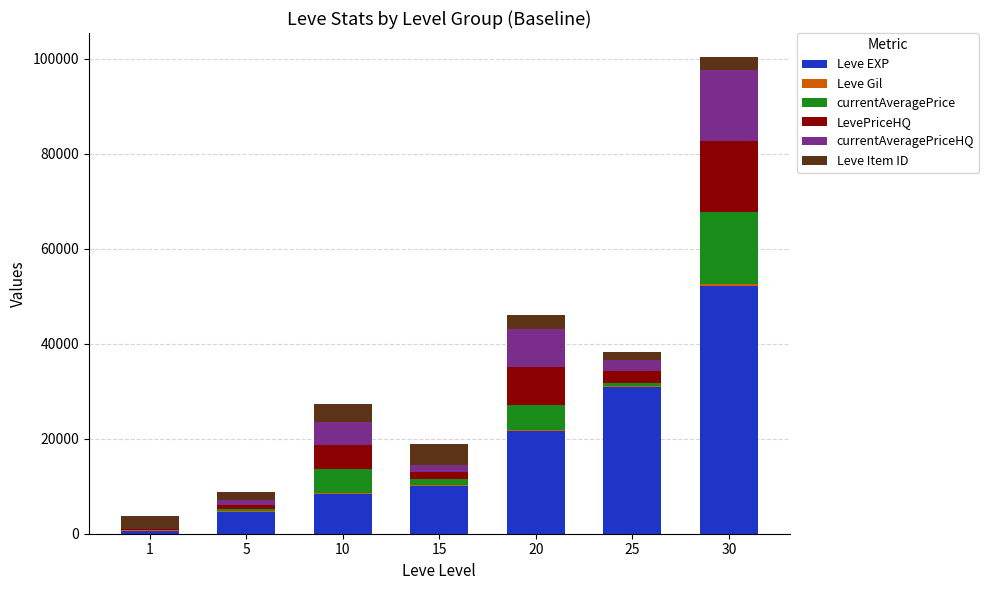

What is the maximum value for Leve EXP?

52220